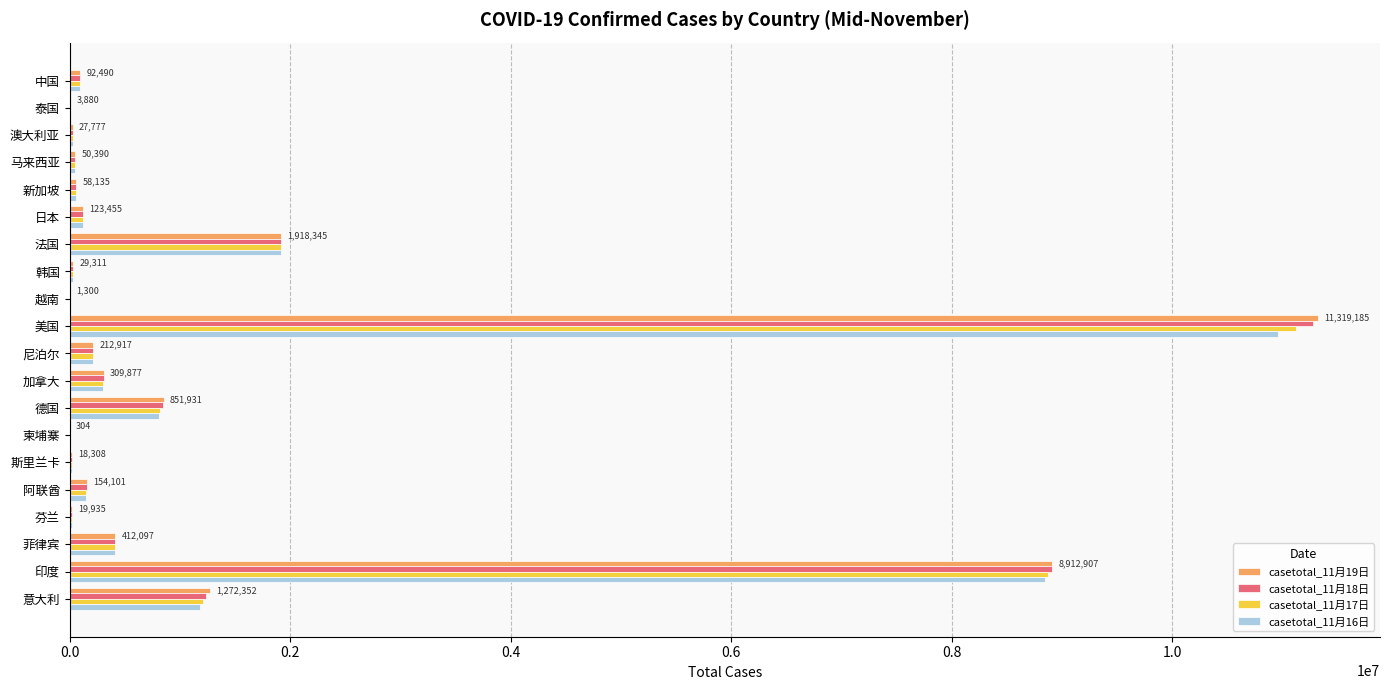

What is the maximum value shown in the chart?

11319185